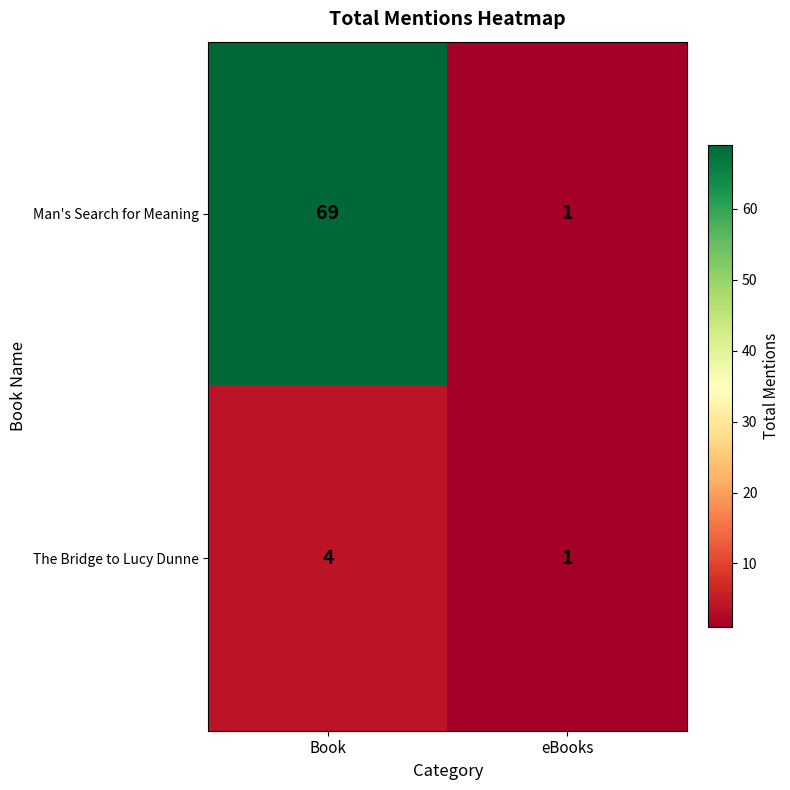

List the series in order of their peak value, lowest first.

The Bridge to Lucy Dunne, Man's Search for Meaning